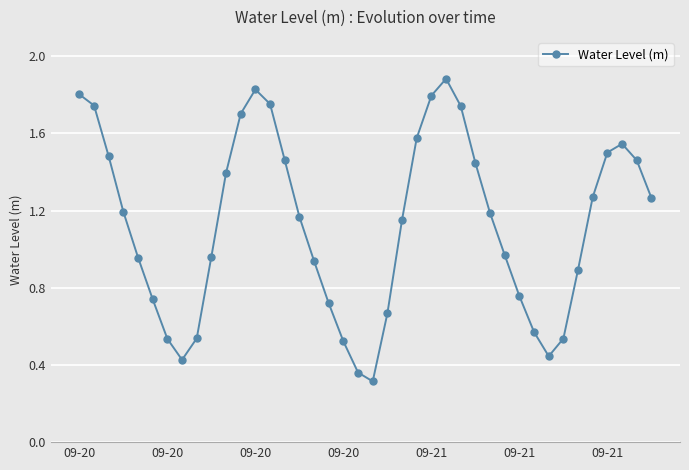

What is the average value?

1.1